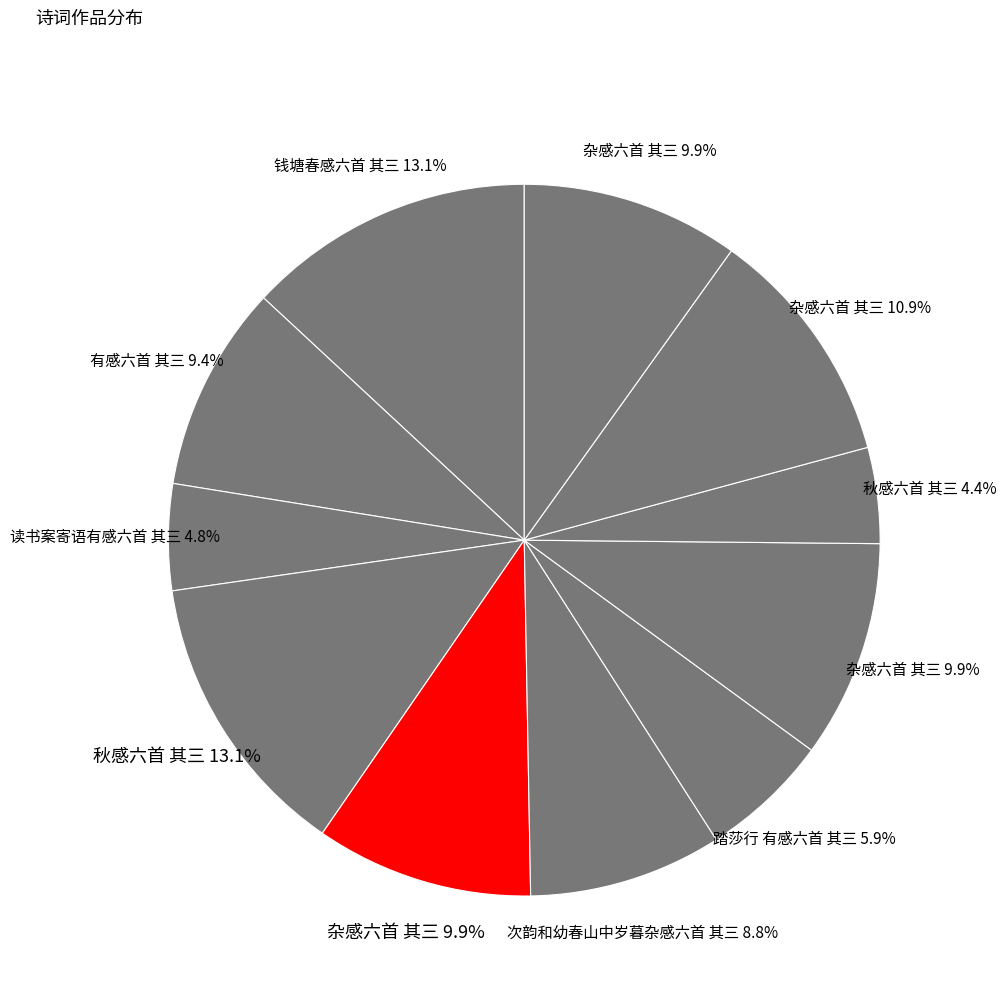

How many slices are in this pie chart?

11